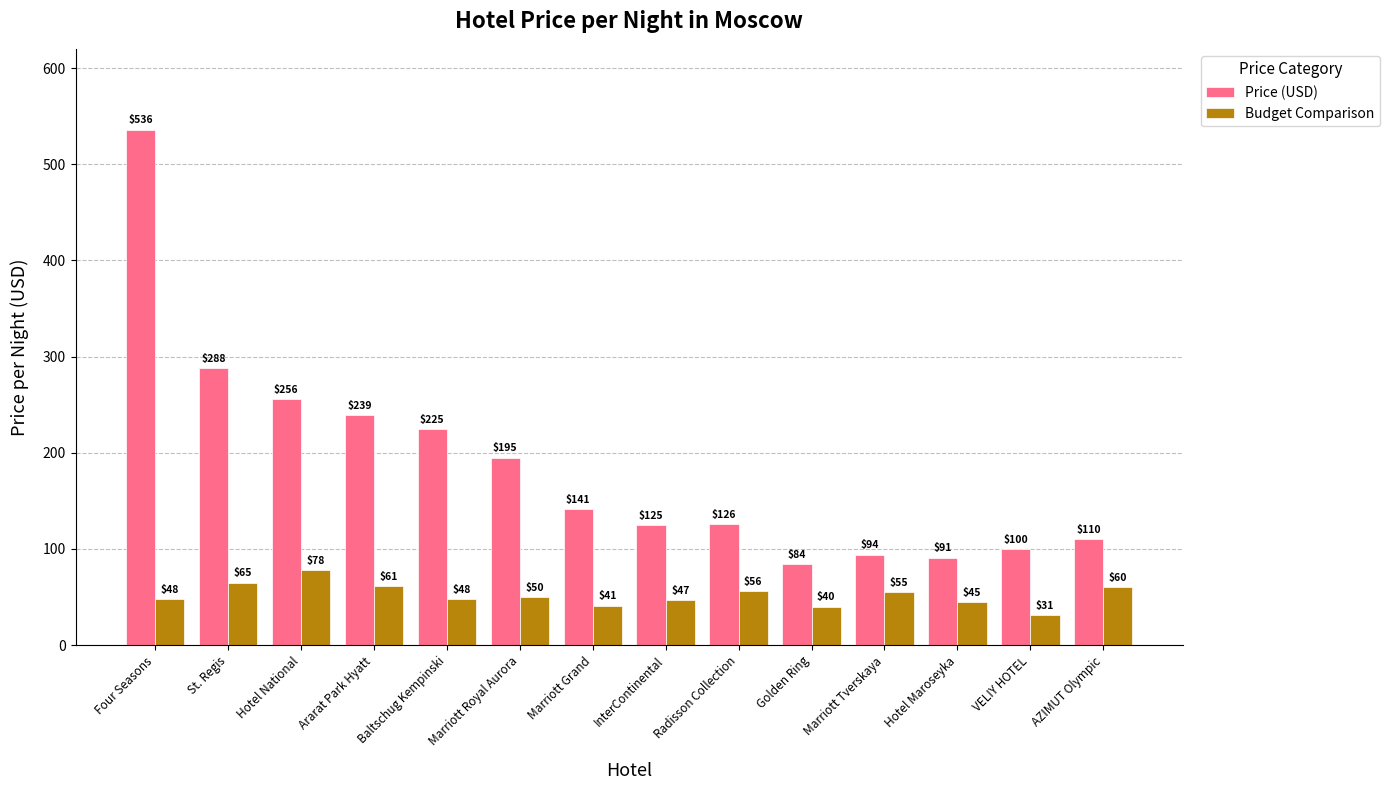

Is it true that Price (USD) equals 126 at Radisson Collection?

True